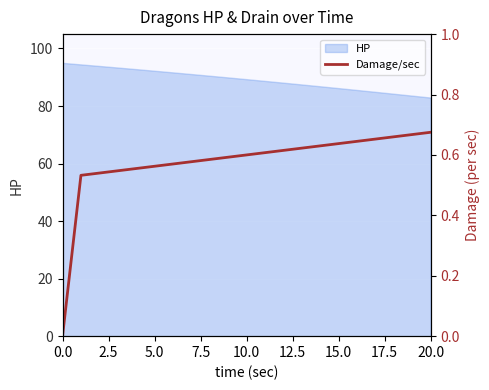

The chart shows a value of 1.1 at 15. True or false?

False